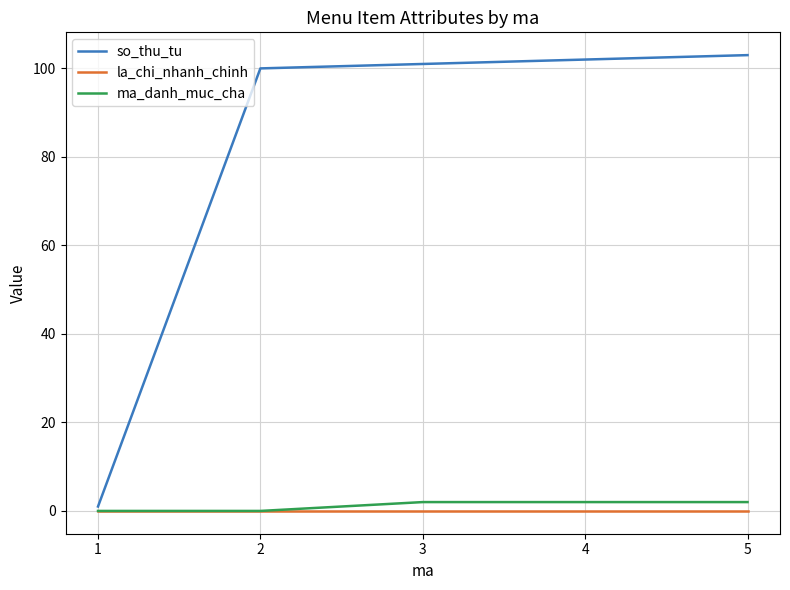

Which series changed the most between 1 and 4?

so_thu_tu